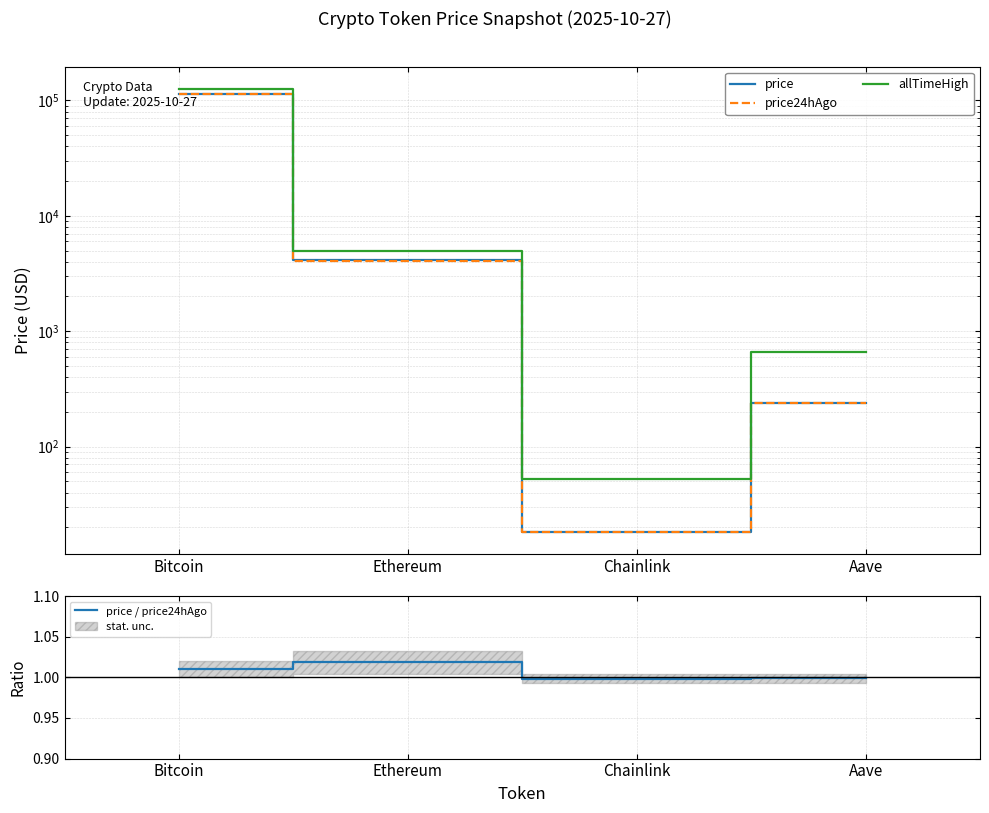

True or false: price and price / price24hAgo cross at least once.

False